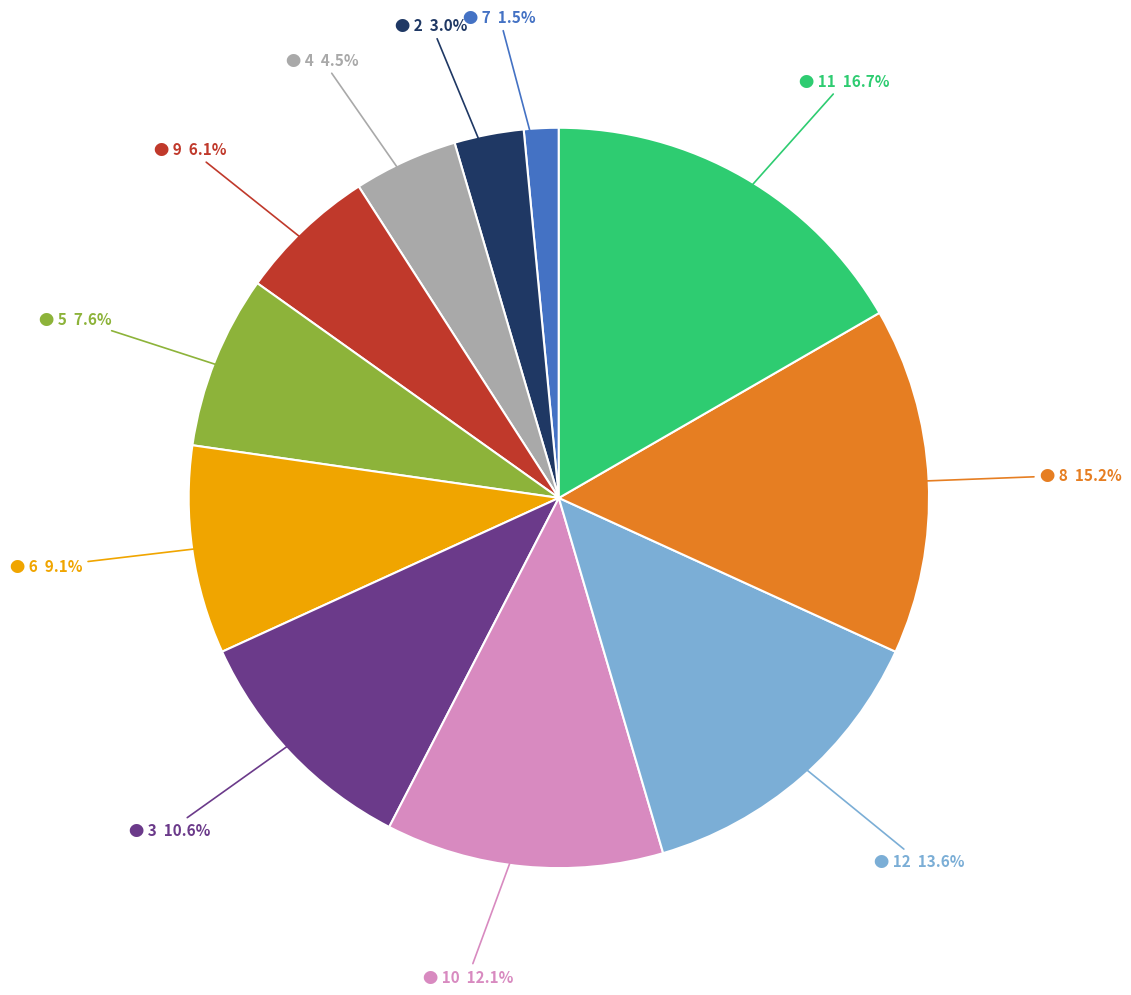

To the nearest percent, what is the average slice percentage?

9%